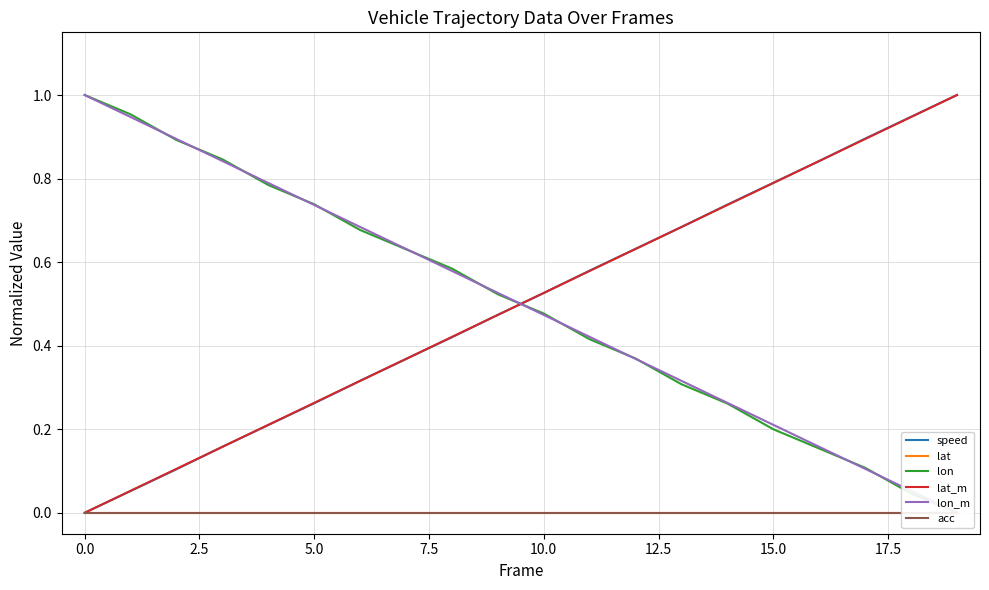

What is the highest value of the lat_m series?

1.0